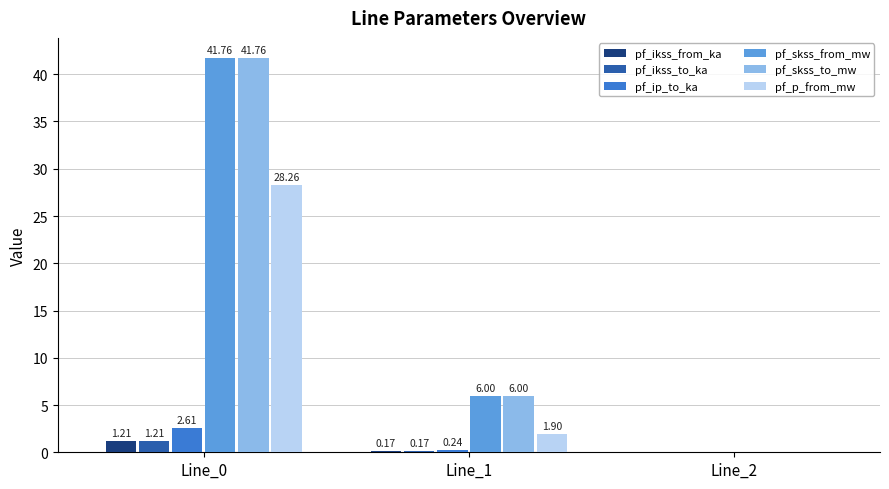

What is the sum of the pf_ikss_from_ka values at Line_2 and Line_0?

1.2